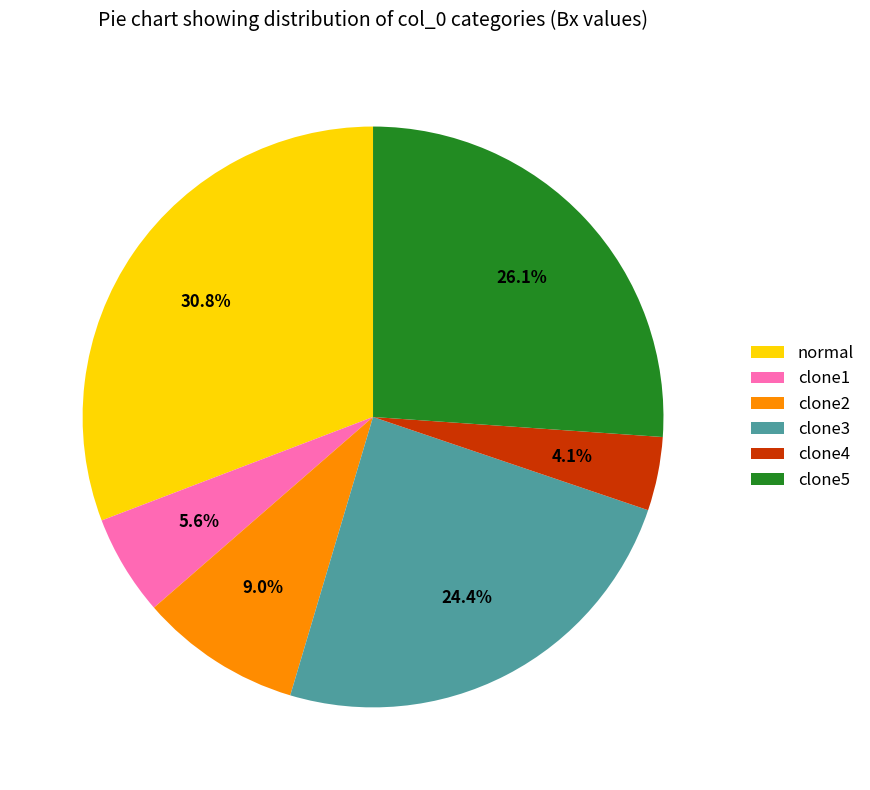

What portion of the pie excludes clone1?

94.4%